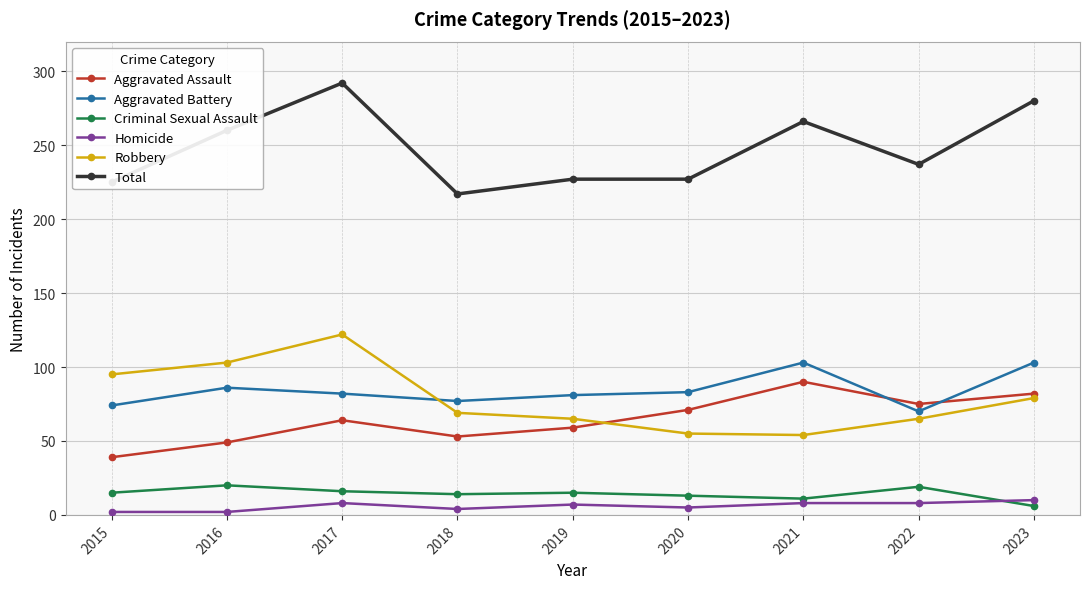

What is the total value across all series at 2018?

434